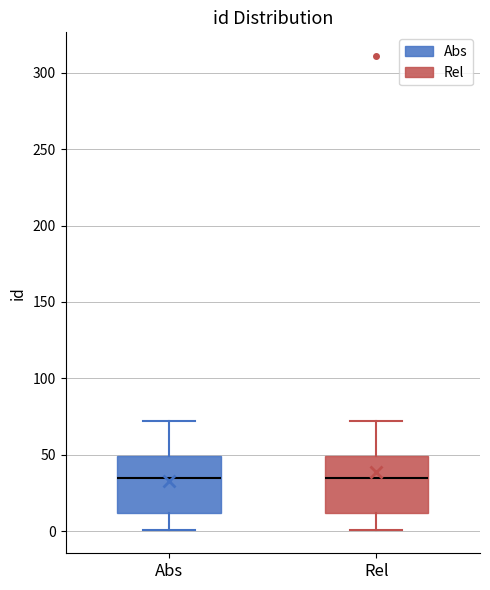

Where does the median line of the box for Abs sit on the y-axis? The values are not printed on the chart, so give them approximately, as read against the axis.

35